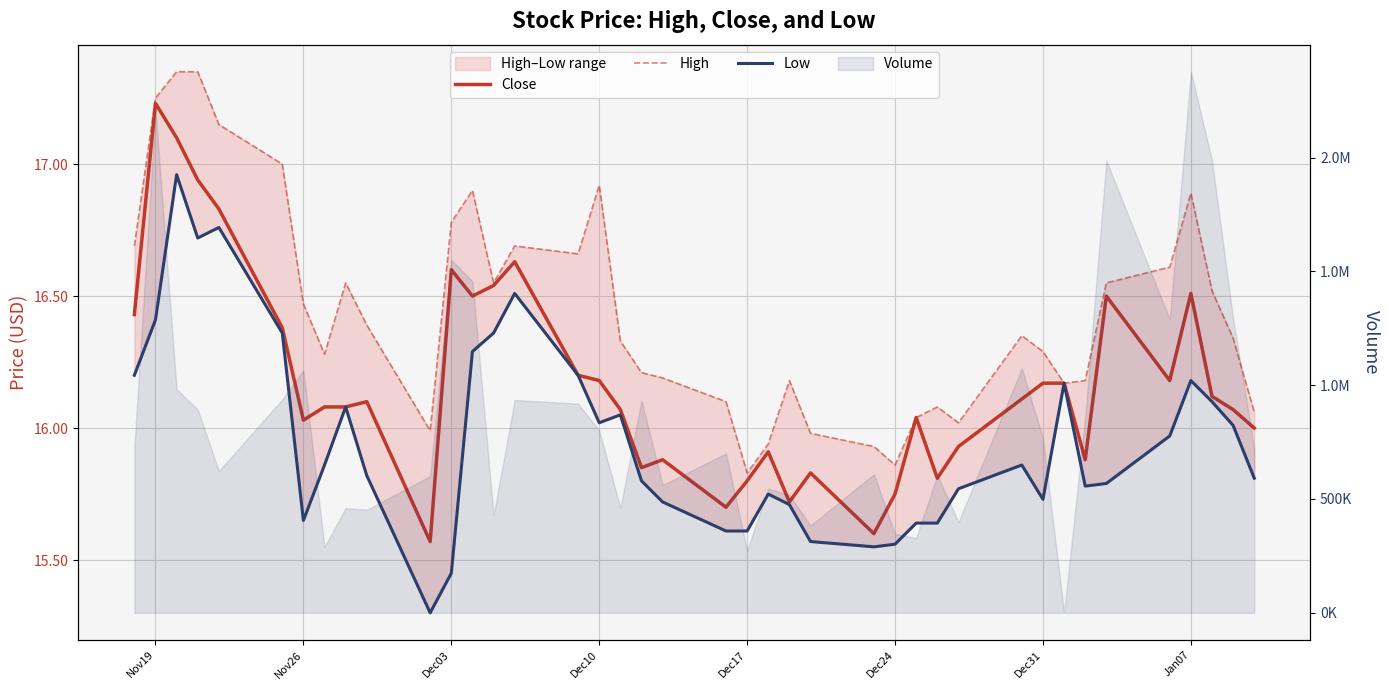

True or false: High and Low cross at least once.

False